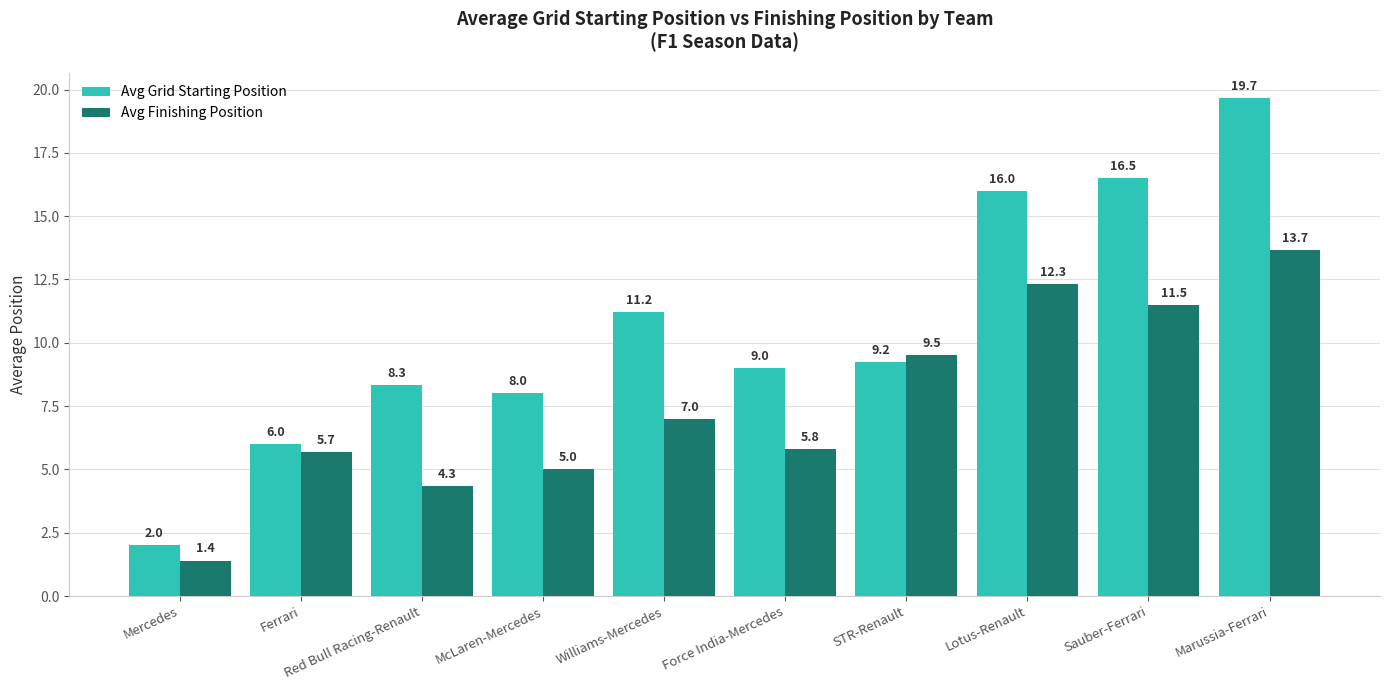

True or false: Avg Finishing Position has a value of 5.8 at Force India-Mercedes.

True